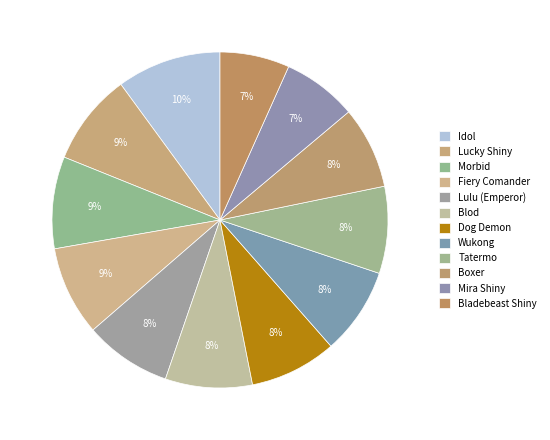

Count the number of slices in the pie.

12